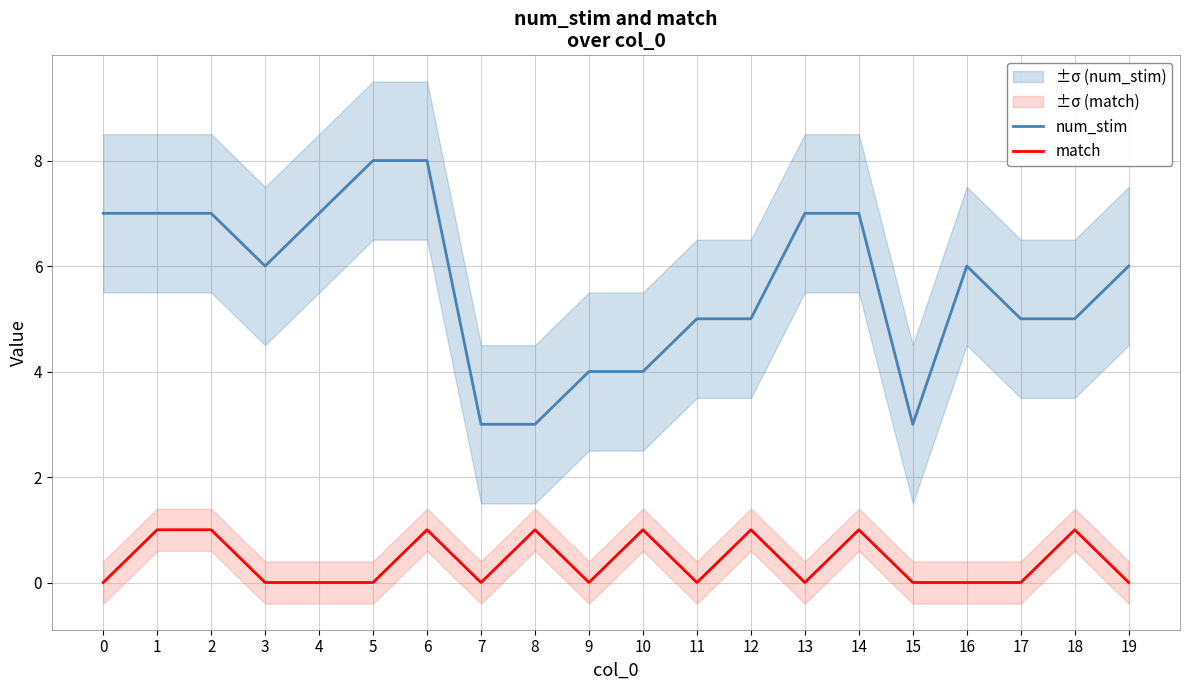

Which series has the largest total across all categories?

num_stim